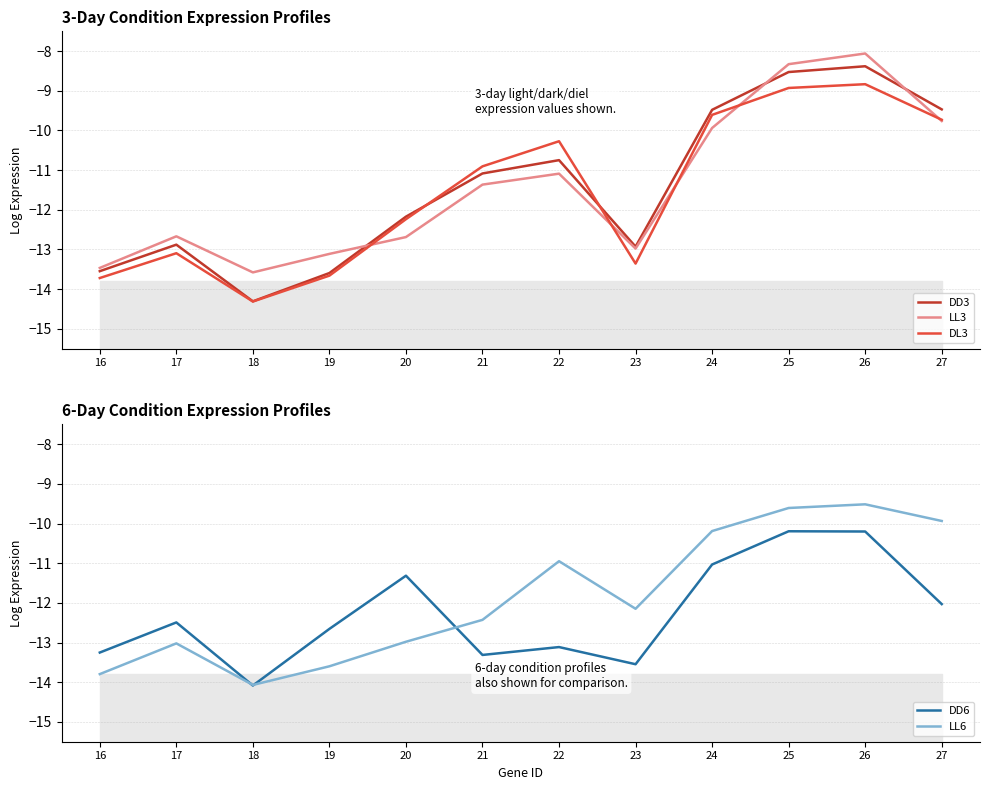

Is the value of DD3 at 19 greater than the value of LL3 at 25?

No